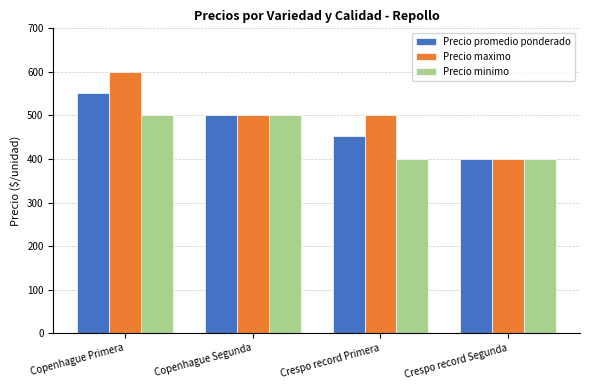

The value of Precio maximo at Copenhague Segunda is 500. True or false?

True